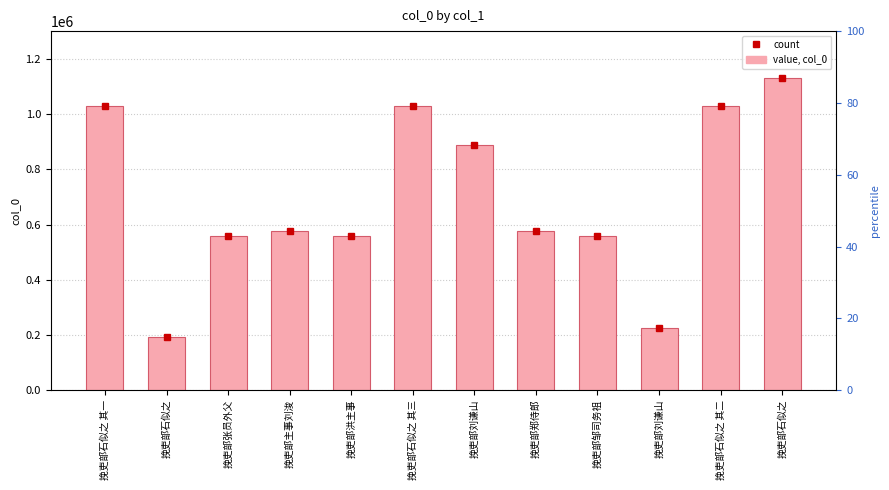

What is the average value?

696566